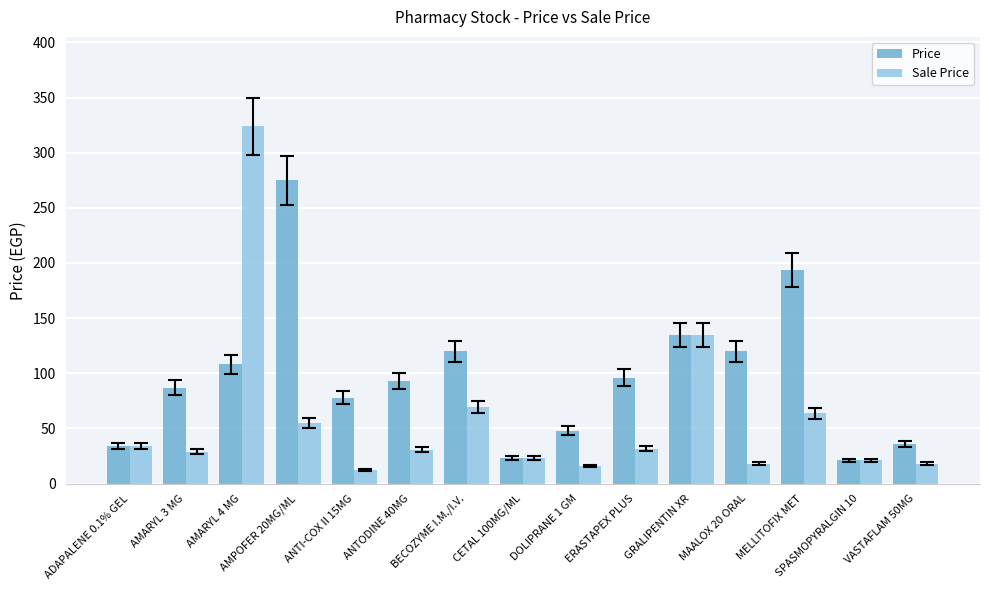

What is the total value across all series at CETAL 100MG/ML?

46.0